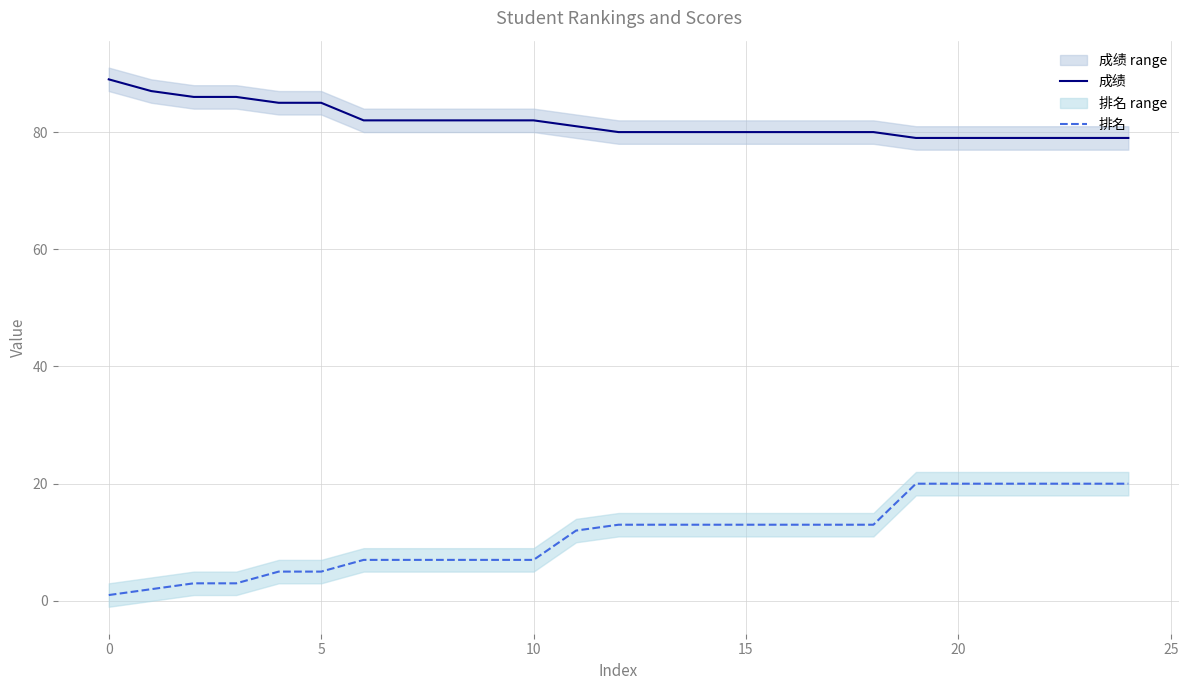

Which category has the lowest value in the 排名 series?

0